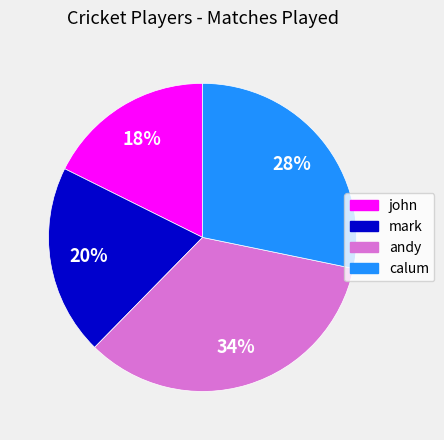

Approximately how many times larger is the value at john compared to andy?

0.5